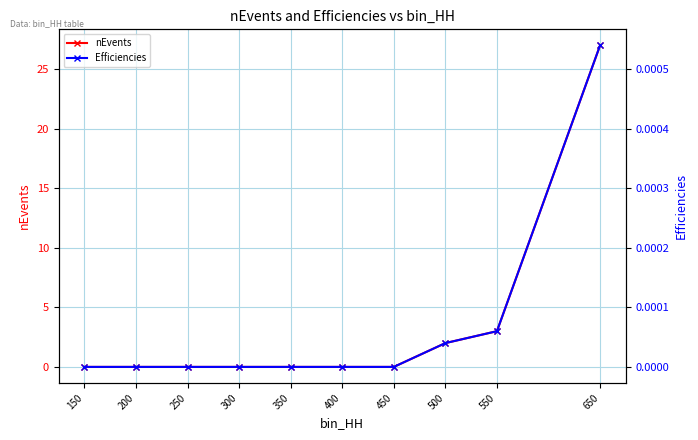

Count the number of data series in this chart.

2